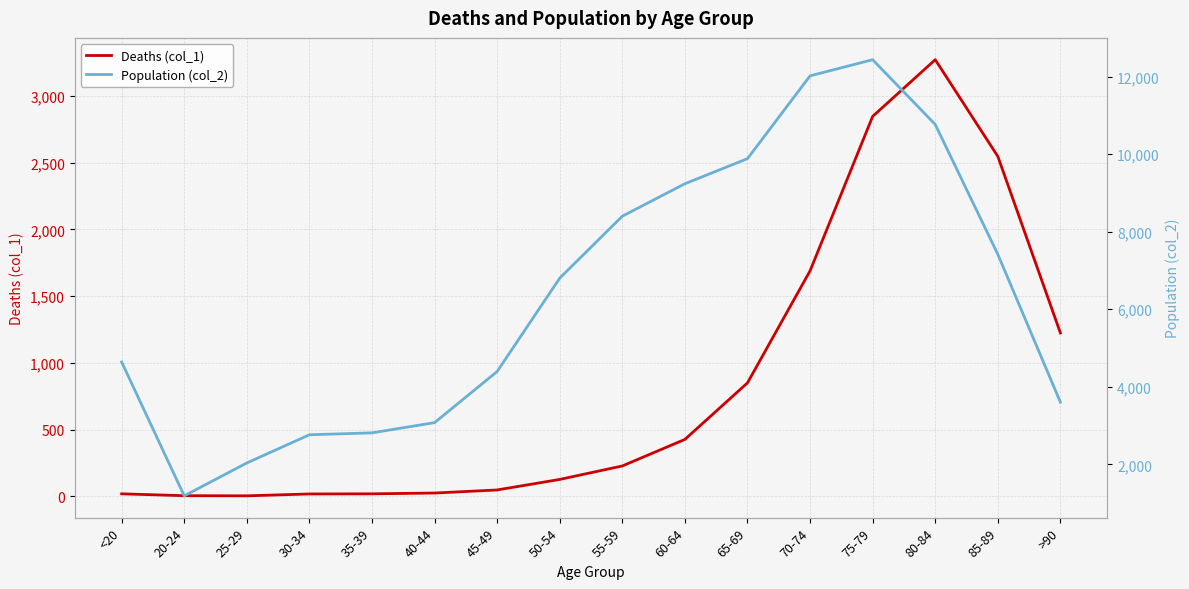

Does the chart display data point markers on the line(s)?

No